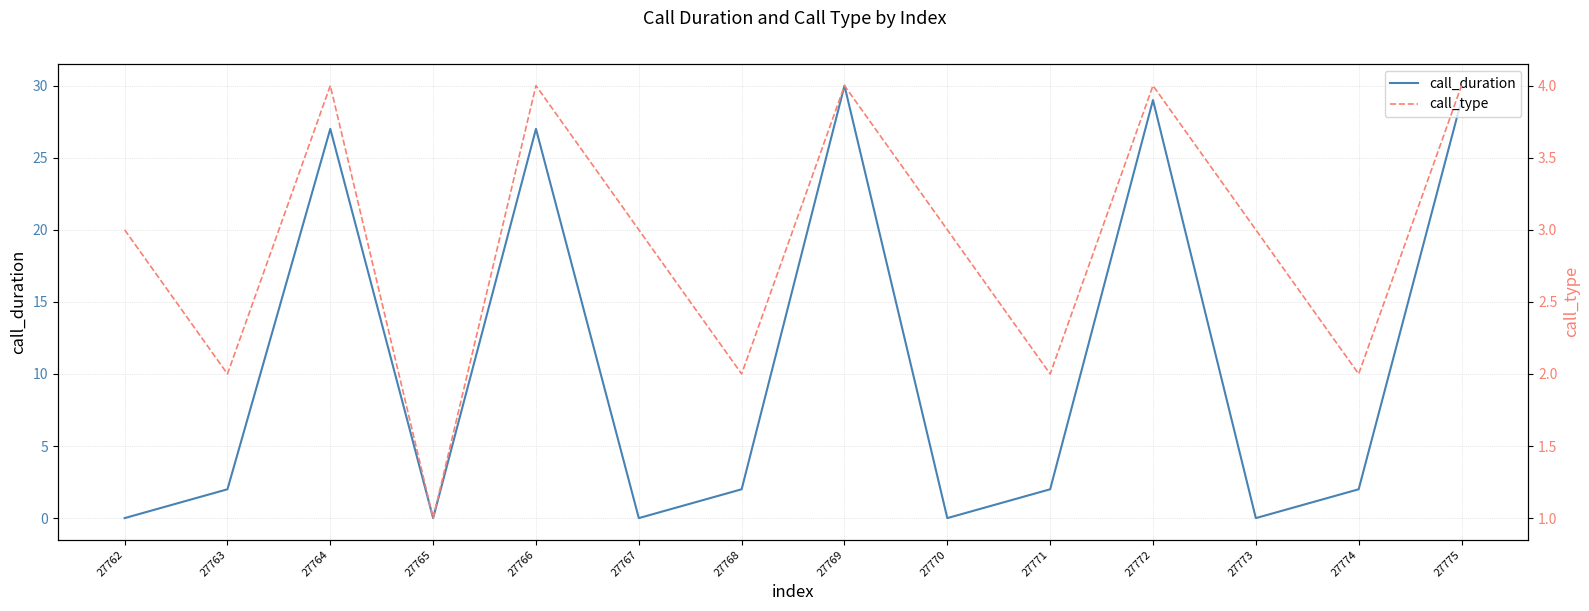

The value of call_duration at 27774 is 2. True or false?

True